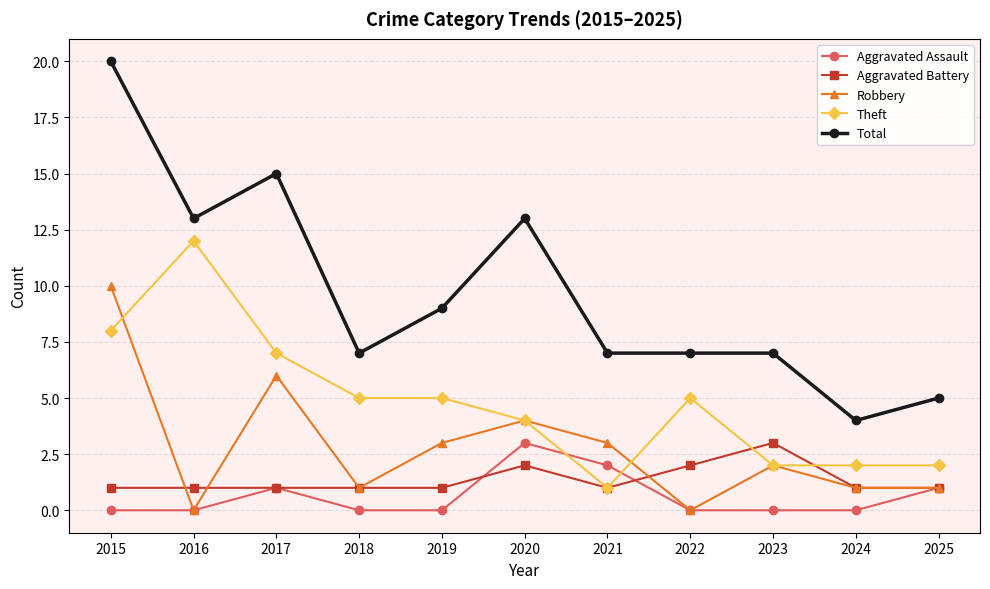

At which label does Total first exceed 7?

2015